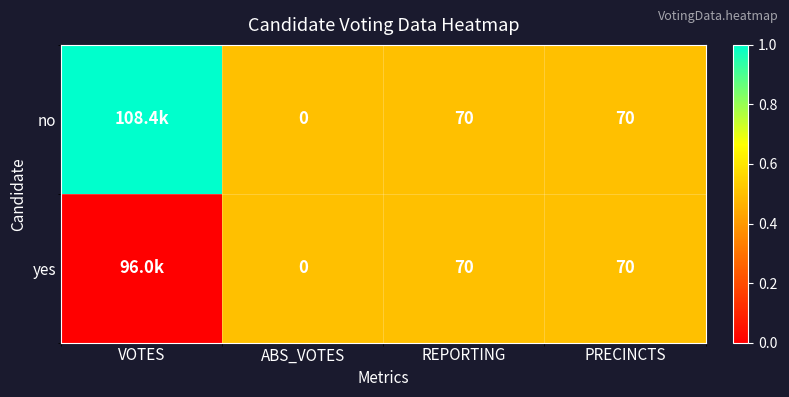

The no series shows 120 at PRECINCTS. True or false?

False